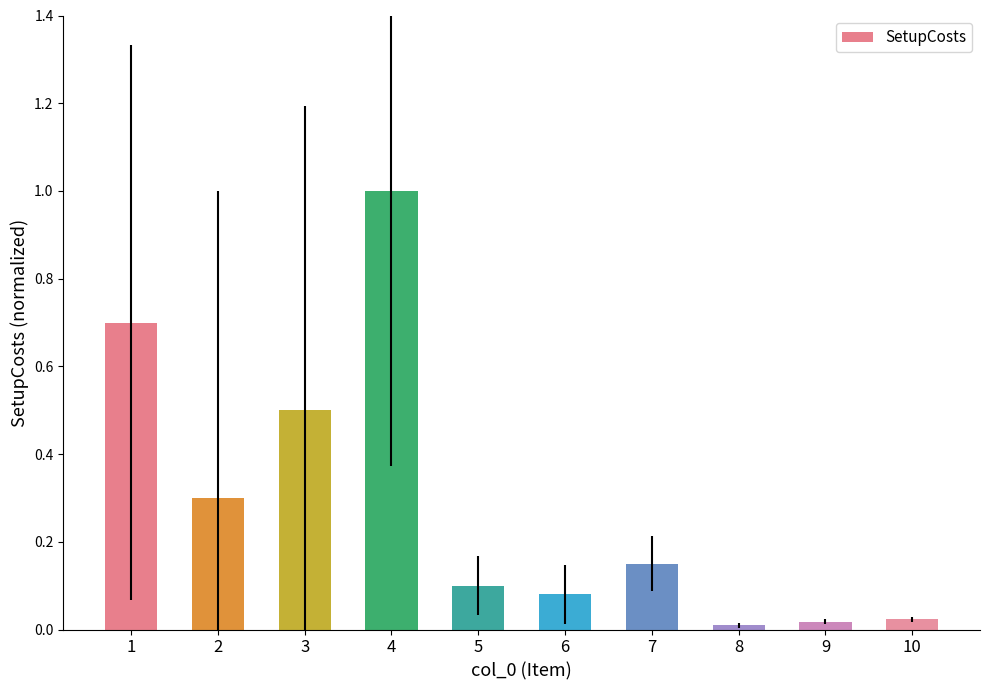

Approximately how many times larger is the value at 1 compared to 4?

0.7